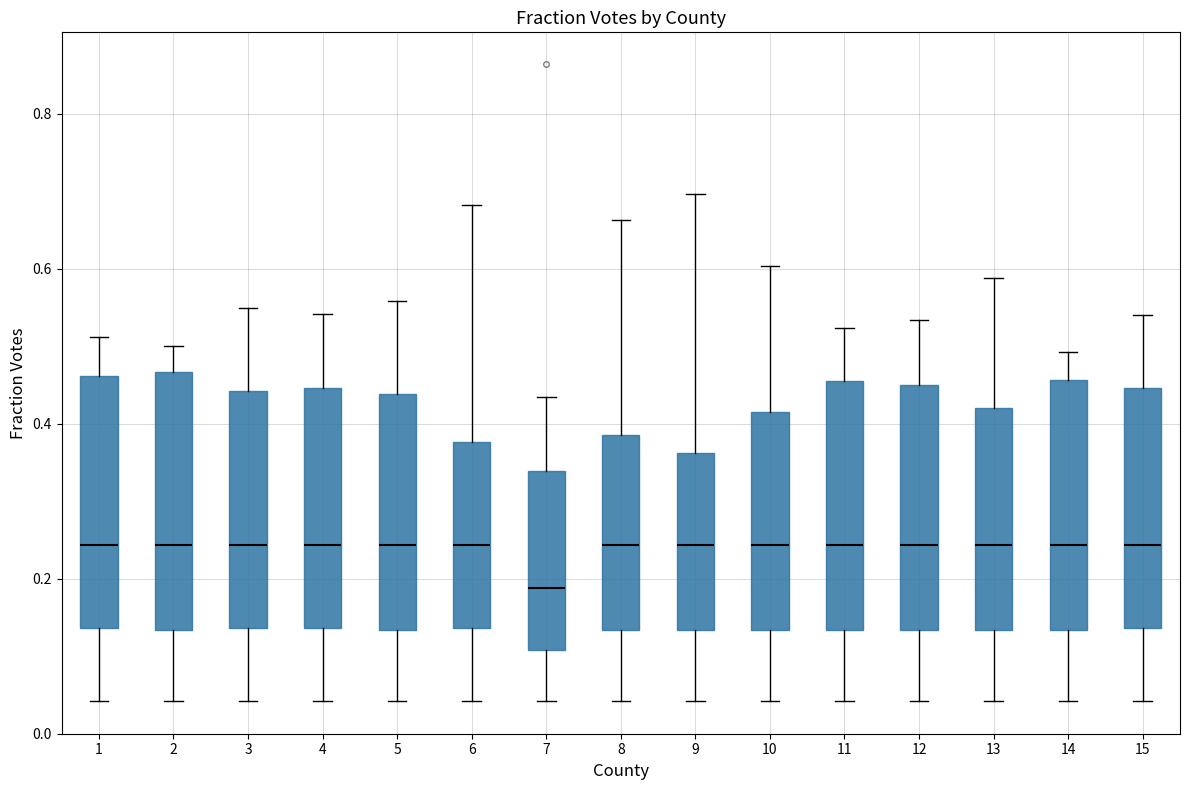

Reading left to right, transcribe this box plot: for each box, give where its median line is, the range the box spans, and where its two whiskers end, as read against the y-axis. The values are not printed on the chart, so give them approximately, as read against the axis.

1: median 0.24, box 0.14 to 0.46, whiskers 0.04 to 0.52
2: median 0.24, box 0.14 to 0.46, whiskers 0.04 to 0.50
3: median 0.24, box 0.14 to 0.44, whiskers 0.04 to 0.54
4: median 0.24, box 0.14 to 0.44, whiskers 0.04 to 0.54
5: median 0.24, box 0.14 to 0.44, whiskers 0.04 to 0.56
6: median 0.24, box 0.14 to 0.38, whiskers 0.04 to 0.68
7: median 0.18, box 0.10 to 0.34, whiskers 0.04 to 0.44
8: median 0.24, box 0.14 to 0.38, whiskers 0.04 to 0.66
9: median 0.24, box 0.14 to 0.36, whiskers 0.04 to 0.70
10: median 0.24, box 0.14 to 0.42, whiskers 0.04 to 0.60
11: median 0.24, box 0.14 to 0.46, whiskers 0.04 to 0.52
12: median 0.24, box 0.14 to 0.46, whiskers 0.04 to 0.54
13: median 0.24, box 0.14 to 0.42, whiskers 0.04 to 0.58
14: median 0.24, box 0.14 to 0.46, whiskers 0.04 to 0.50
15: median 0.24, box 0.14 to 0.44, whiskers 0.04 to 0.54